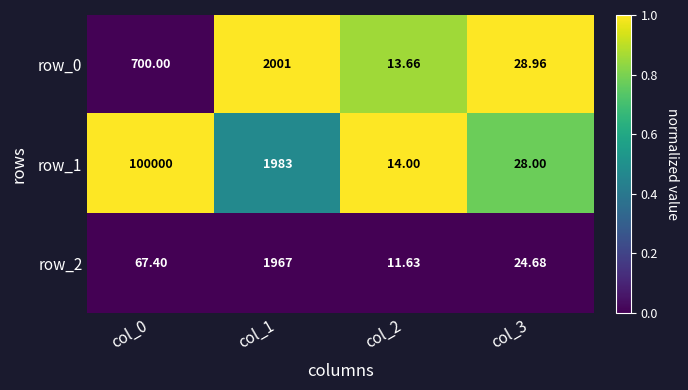

At which category is the sum across all series the highest?

col_0